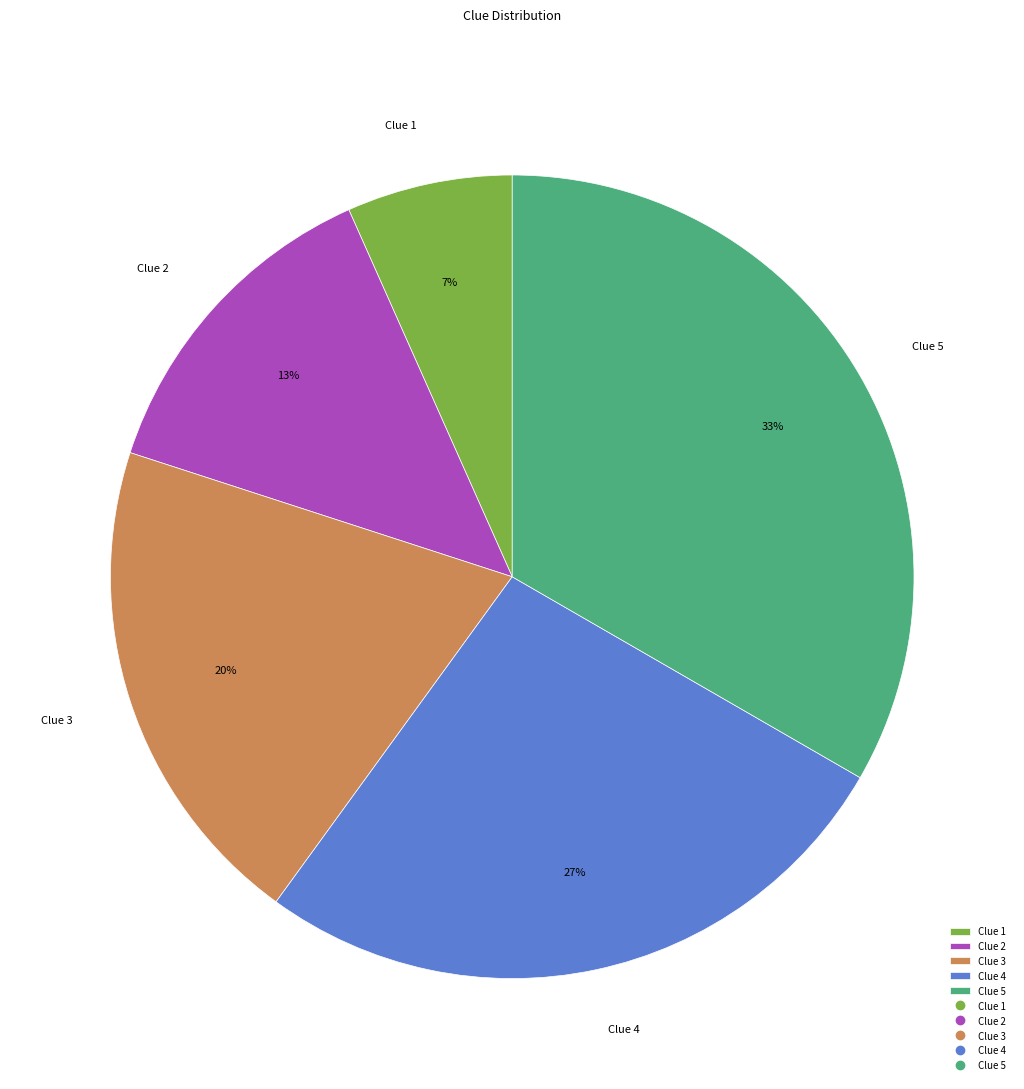

Rank the categories by value from highest to lowest.

Clue 5, Clue 4, Clue 3, Clue 2, Clue 1